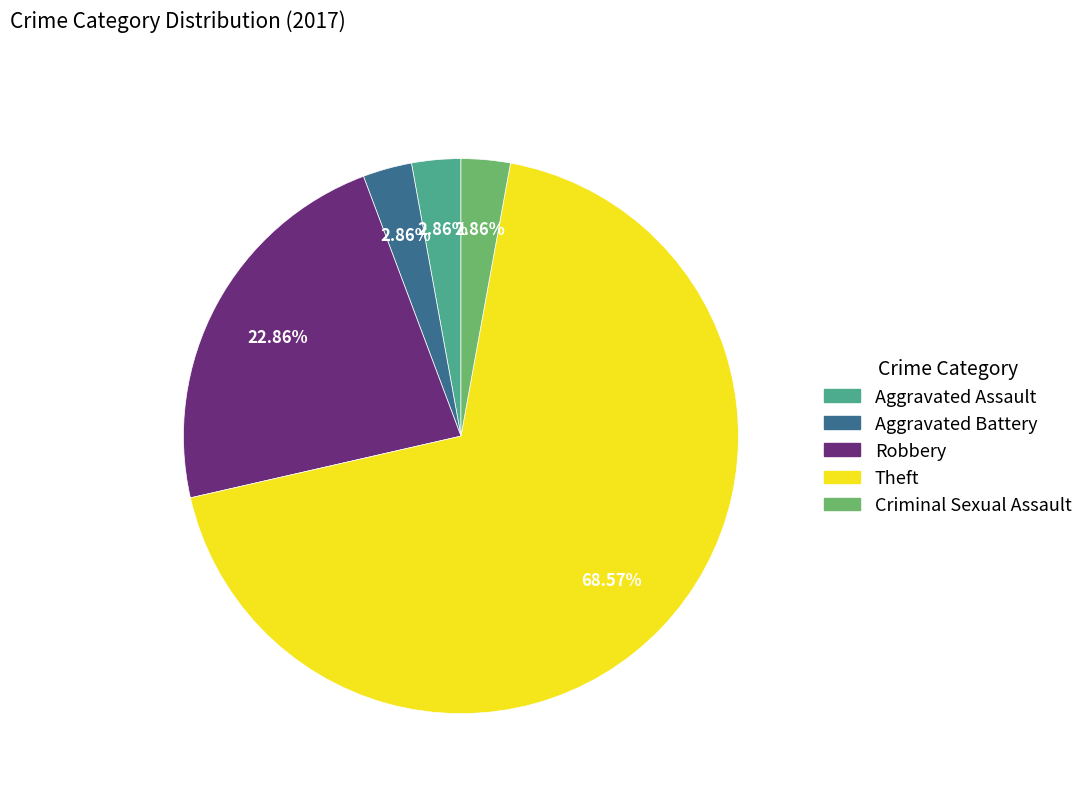

To the nearest percent, what portion does Robbery represent?

23%